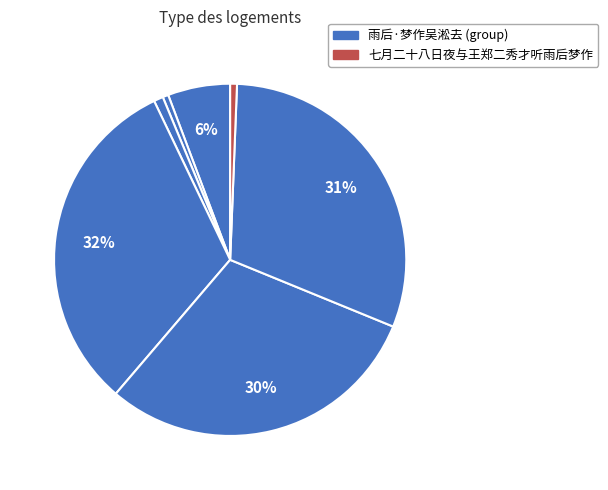

How many slices are in this pie chart?

7